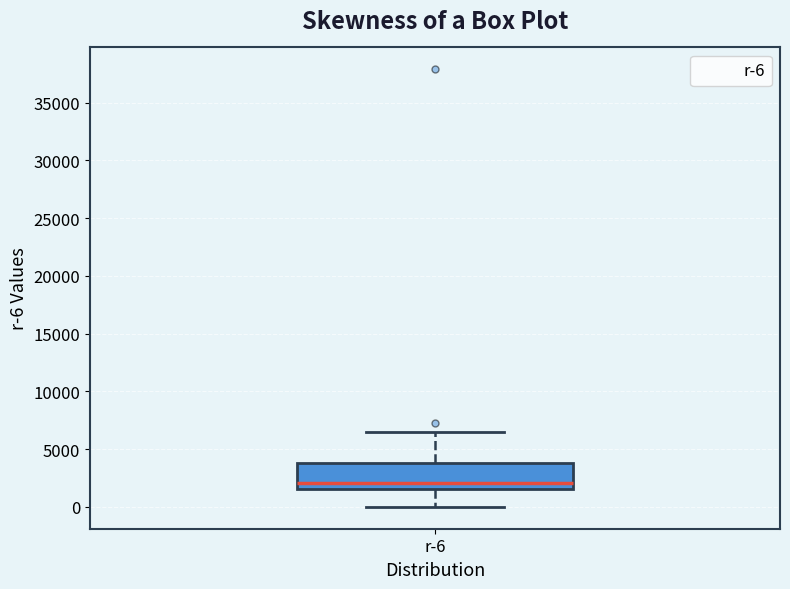

Read this box plot against the y-axis: the position of the median line, the range covered by the box, and the ends of both whiskers. The values are not printed on the chart, so give them approximately, as read against the axis.

median 2000, box 1500 to 4000, whiskers 0 to 6500